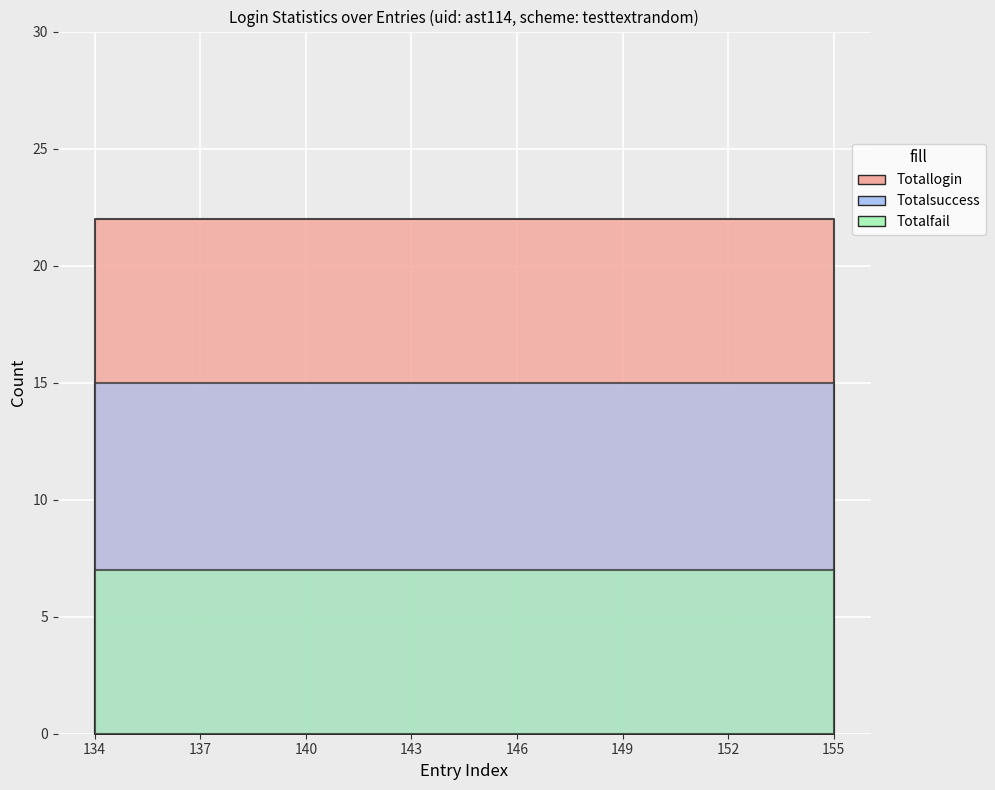

What is the value of the Totalsuccess point at the 14th from the left?

15